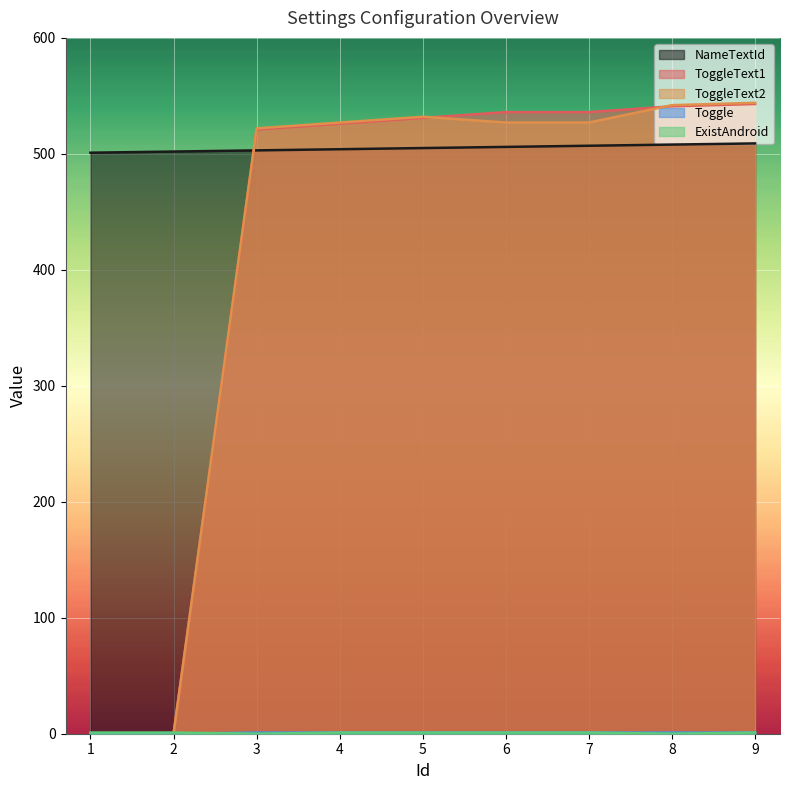

Where is the first local minimum for ExistAndroid?

3